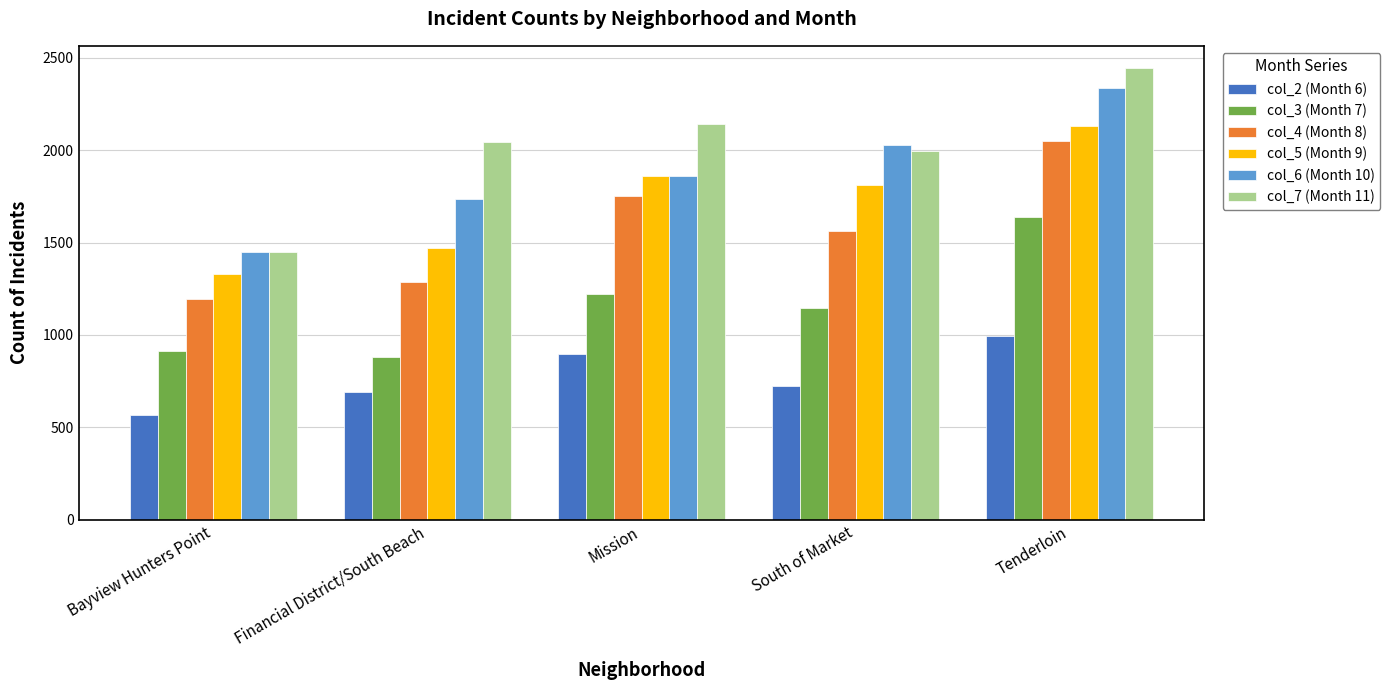

At which label does col_2 (Month 6) first exceed 722?

Mission